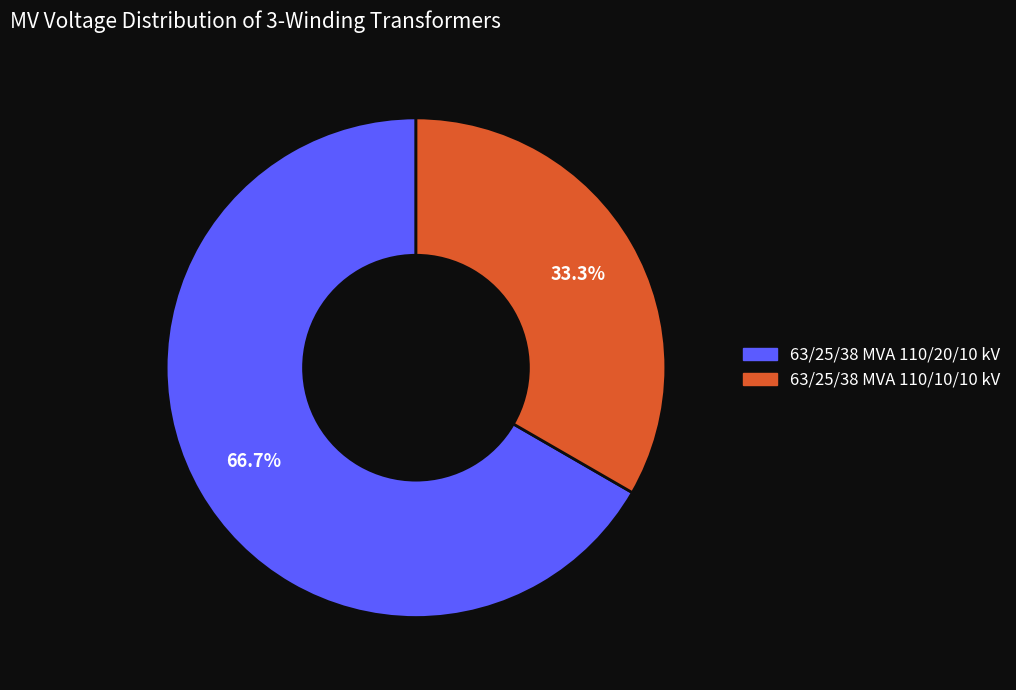

To the nearest percent, what portion does 63/25/38 MVA 110/10/10 kV represent?

33%